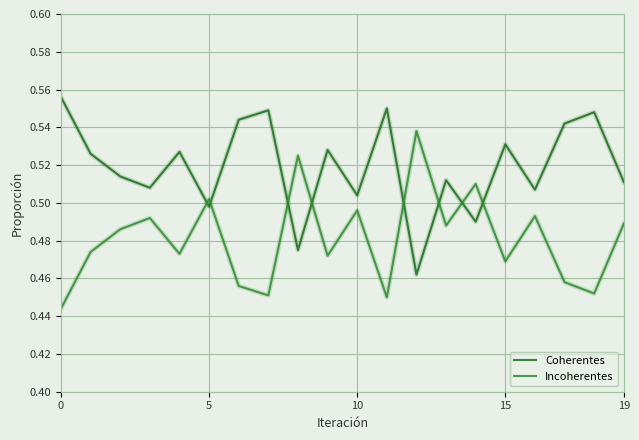

What is the sum of all Coherentes values?

10.4